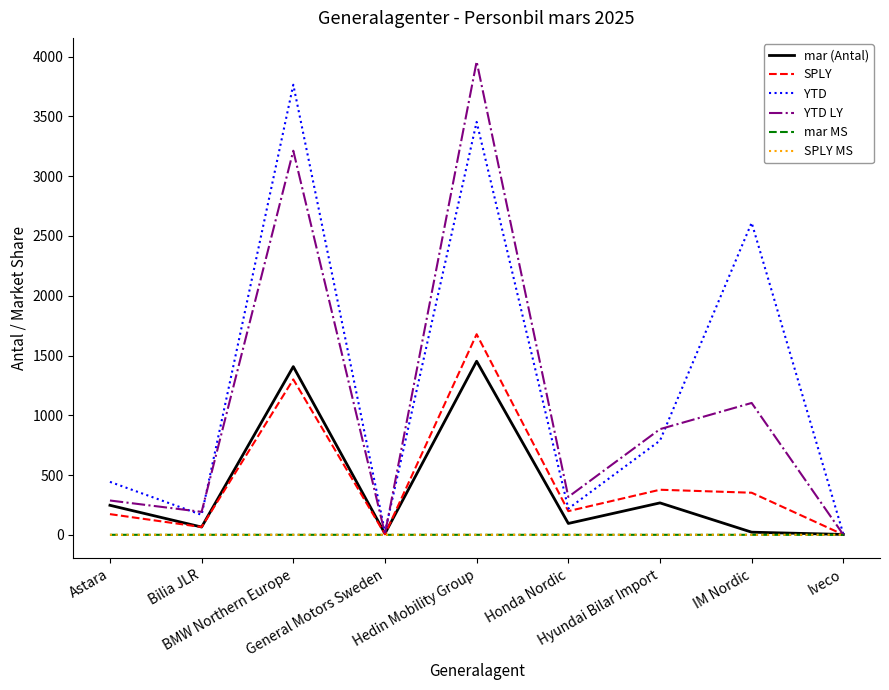

Which series has the widest spread of values?

YTD LY